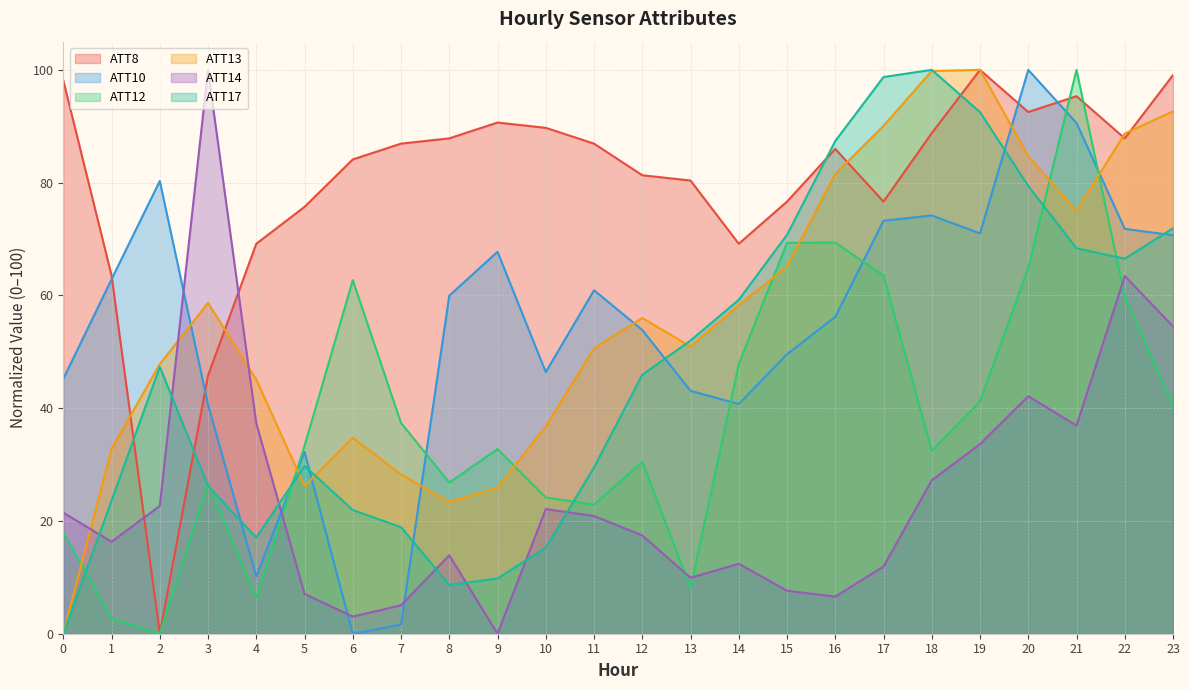

Count the number of data series in this chart.

6